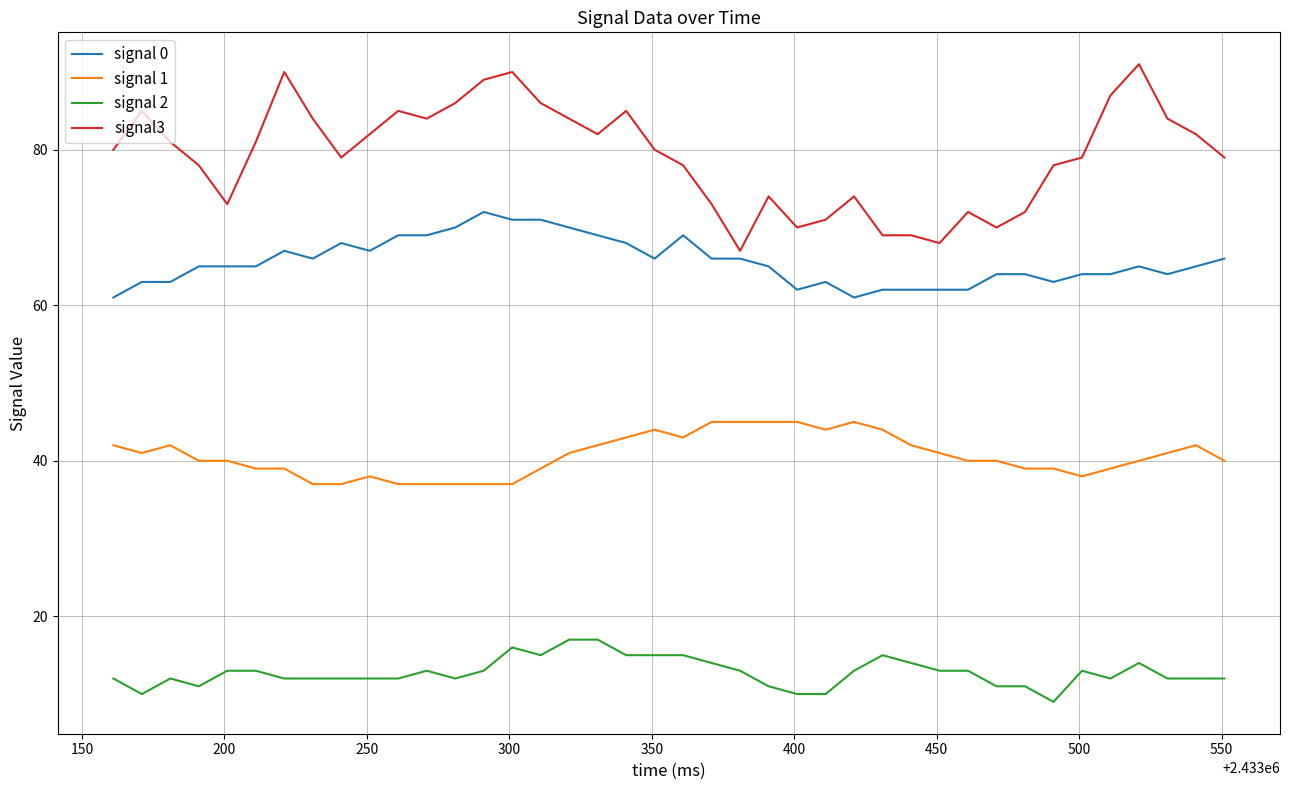

True or false: signal 2 and signal 1 intersect in this chart.

False